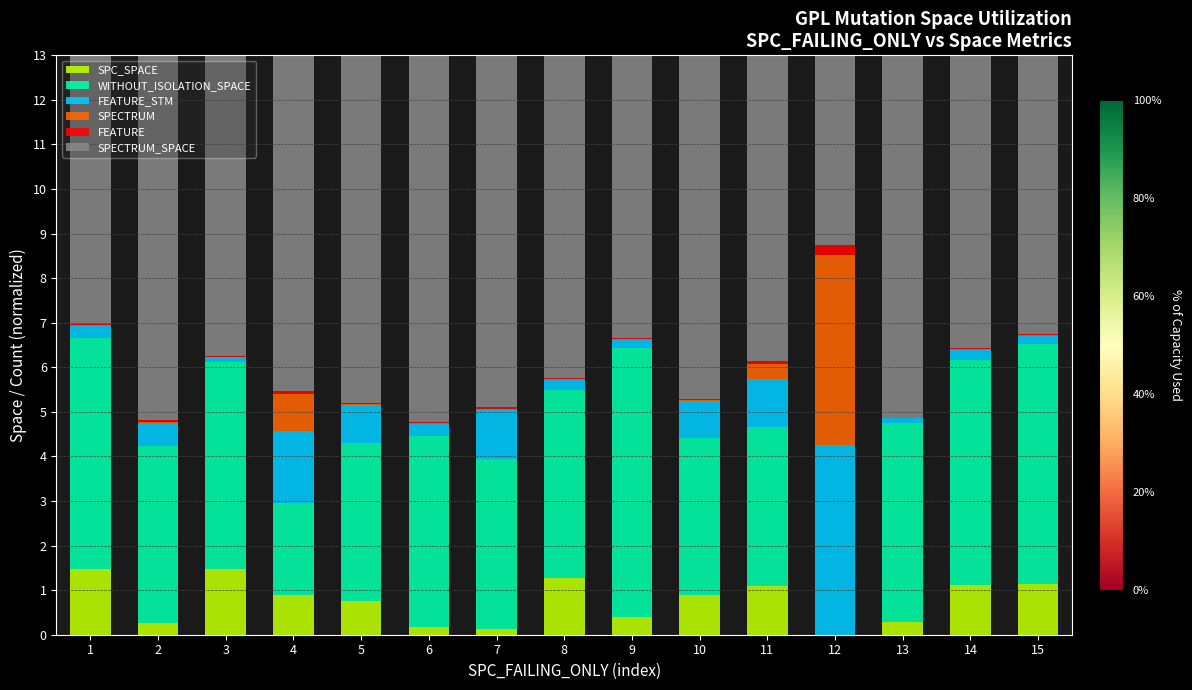

The value of SPC_SPACE at 3 is 0.7. True or false?

False